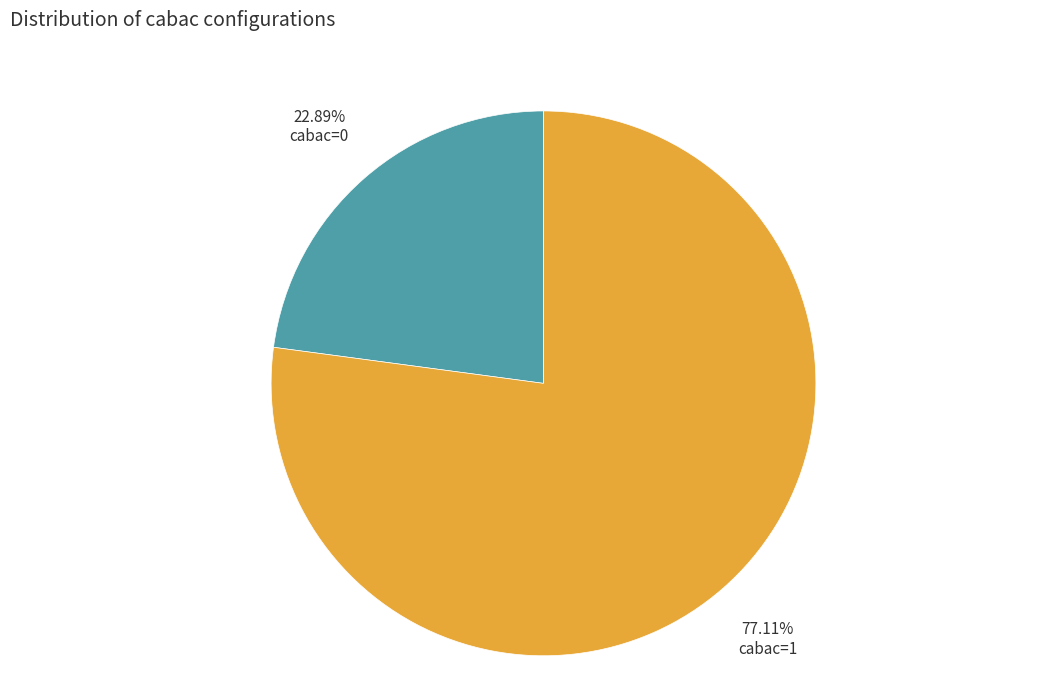

Between cabac=0 and cabac=1, which is larger?

cabac=1